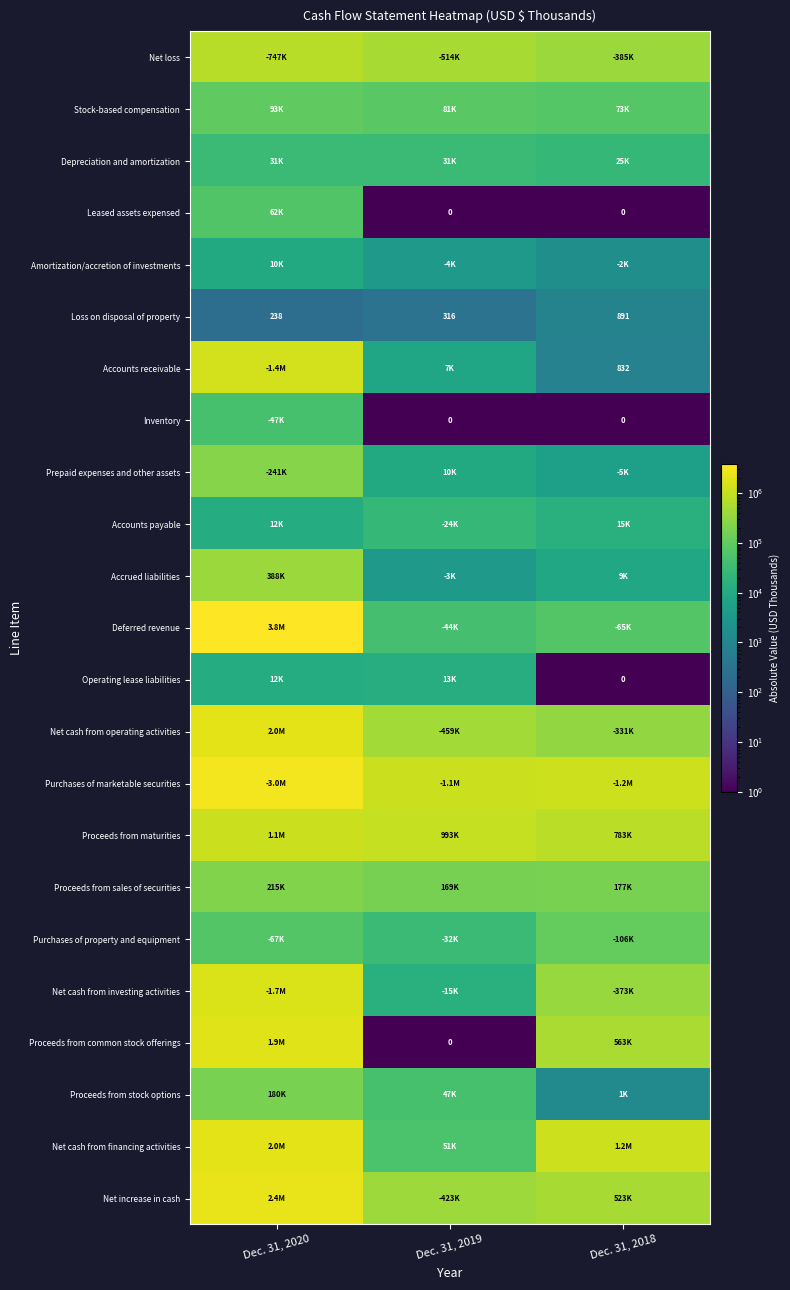

At how many categories does at least one series exceed 710824?

3